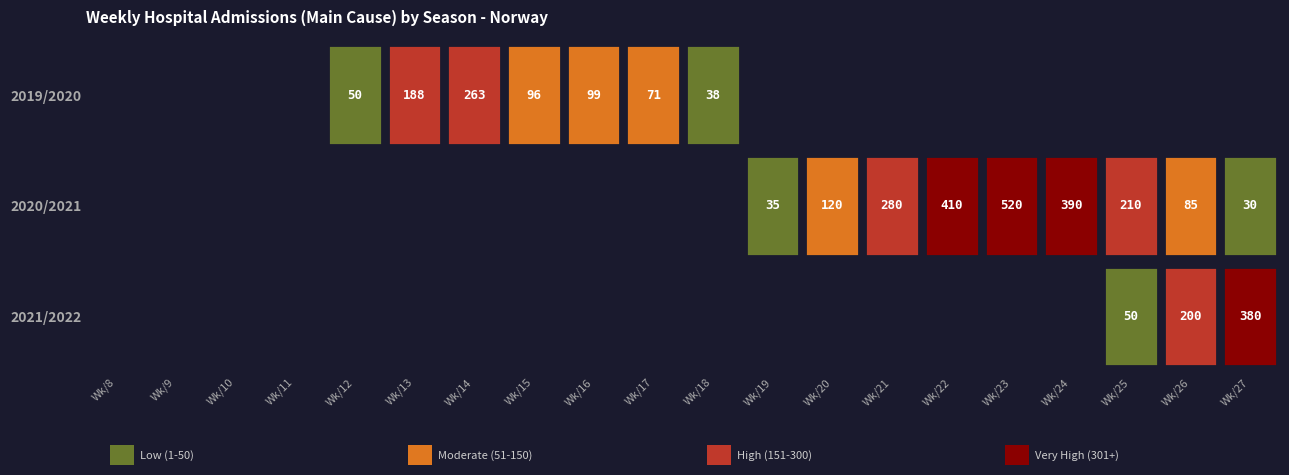

What is the approximate value of 2020/2021 at 21, to the nearest 100?

300